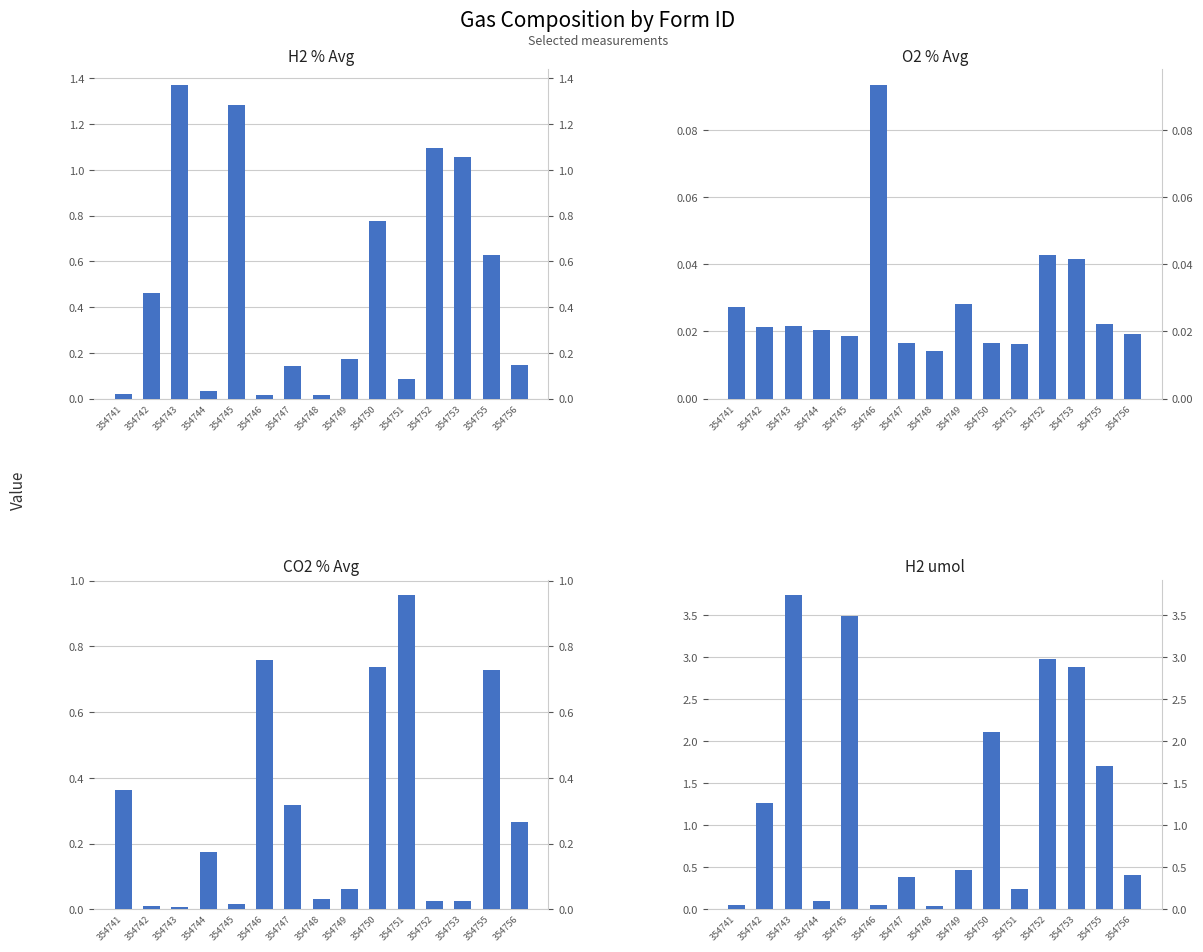

What is the total value across all series at 354751?

1.3